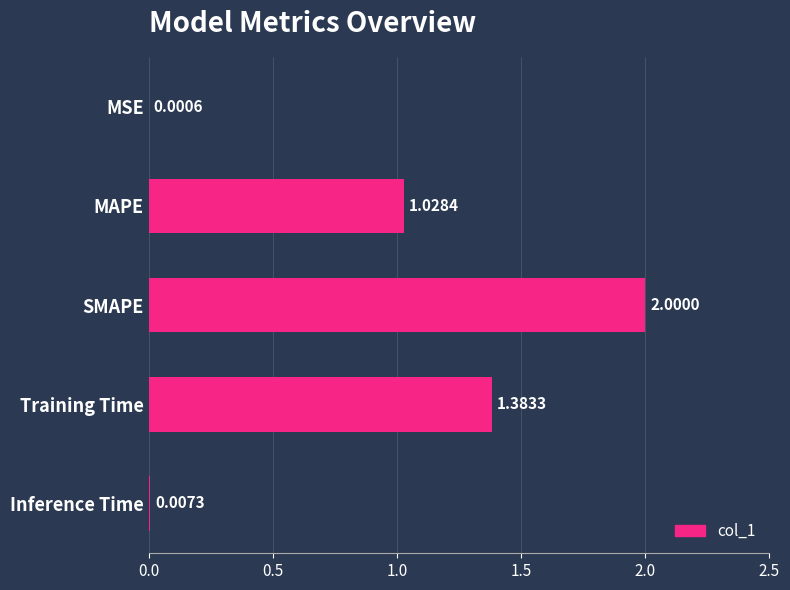

Which has a higher value, SMAPE or Inference Time?

SMAPE